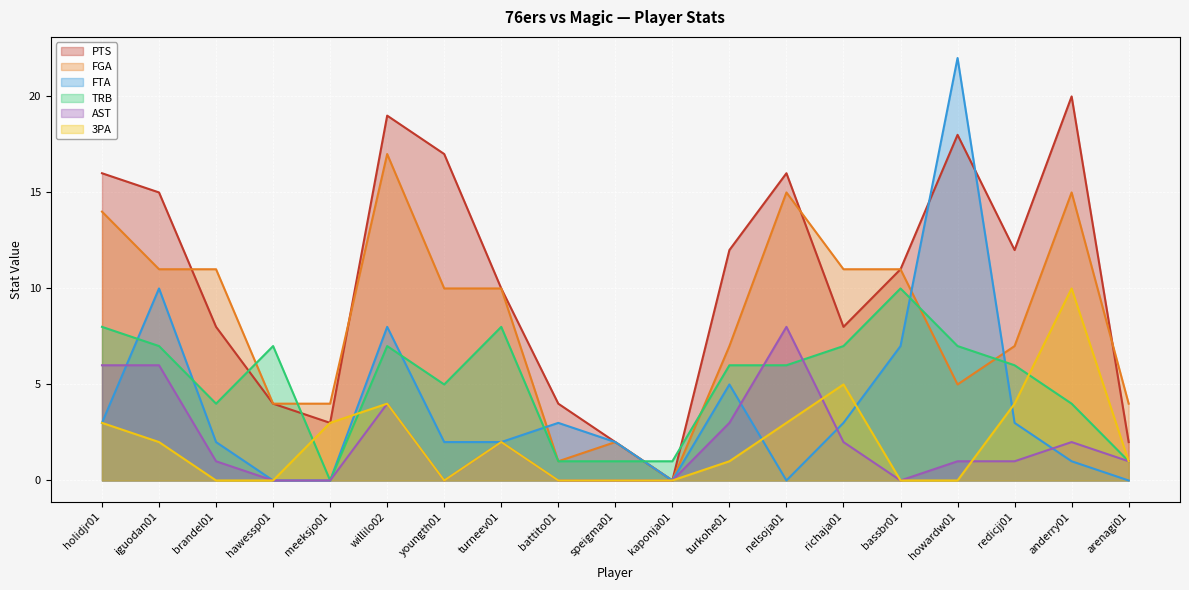

Reading left to right, what are all the values shown in this chart?

PTS: 16	15	8	4	3	19	17	10	4	2	0	12	16	8	11	18	12	20	2
FGA: 14	11	11	4	4	17	10	10	1	2	0	7	15	11	11	5	7	15	4
FTA: 3	10	2	0	0	8	2	2	3	2	0	5	0	3	7	22	3	1	0
TRB: 8	7	4	7	0	7	5	8	1	1	1	6	6	7	10	7	6	4	1
AST: 6	6	1	0	0	4	0	2	0	0	0	3	8	2	0	1	1	2	1
3PA: 3	2	0	0	3	4	0	2	0	0	0	1	3	5	0	0	4	10	1